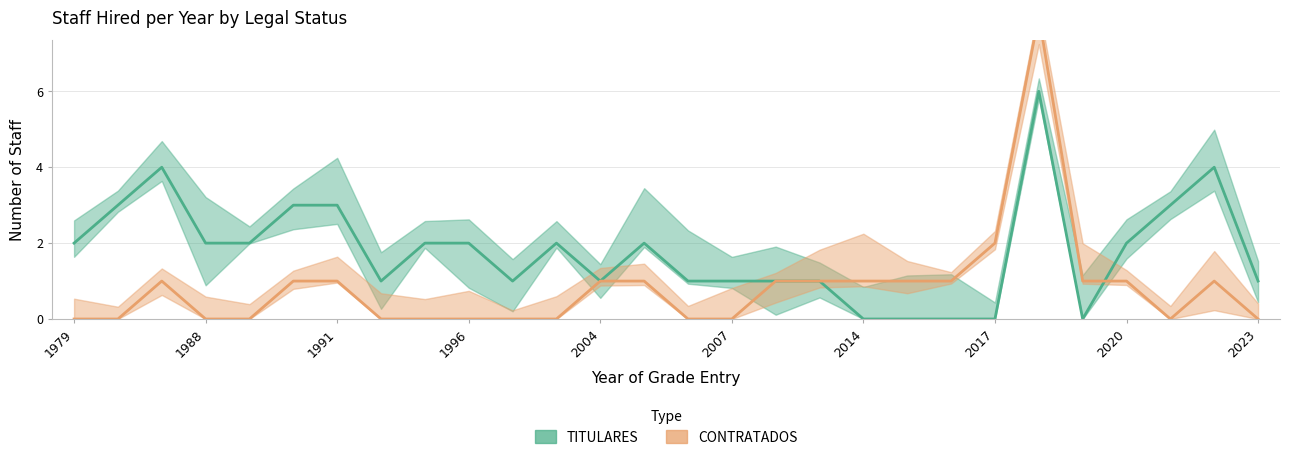

What are all the series names shown in the legend?

TITULARES, CONTRATADOS